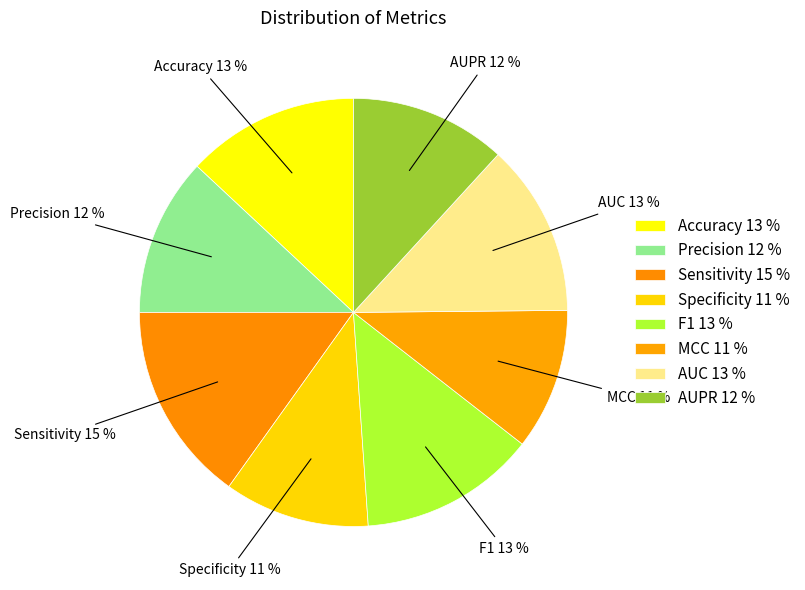

Is there any slice that represents more than half of the pie?

No